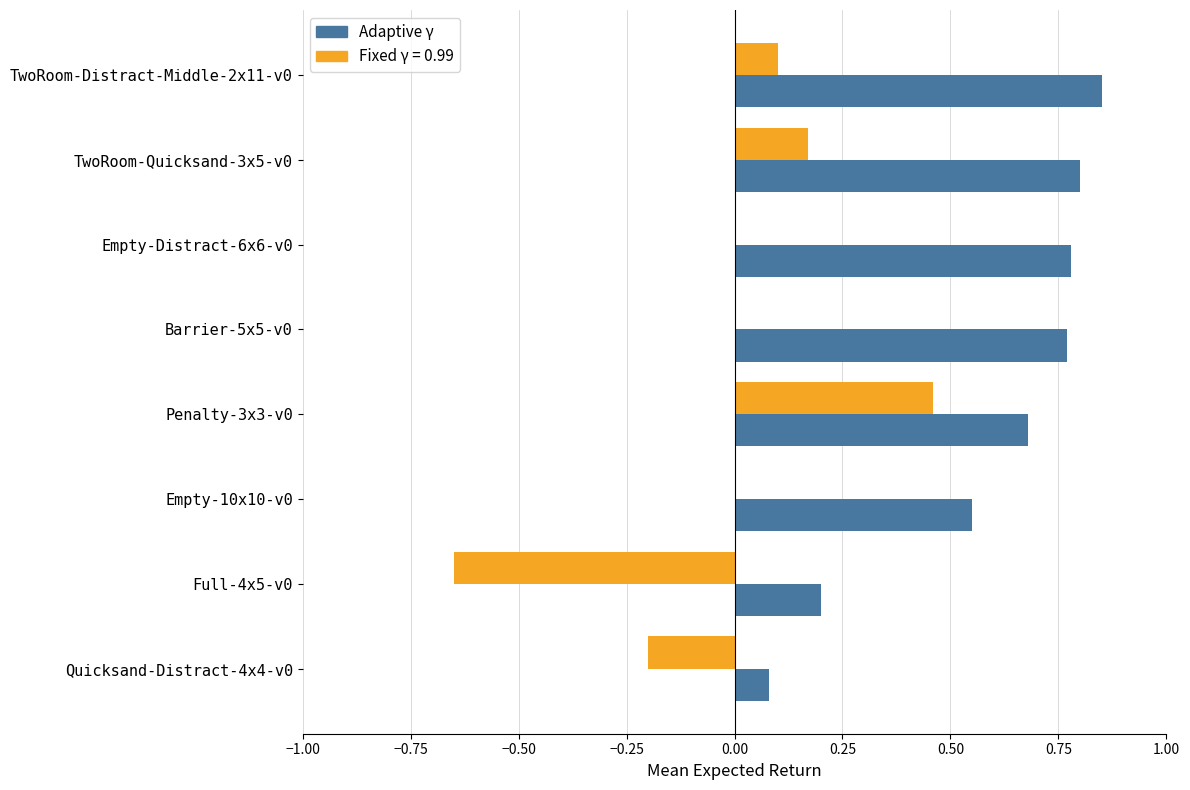

Is it true that Adaptive γ equals 0.2 at TwoRoom-Distract-Middle-2x11-v0?

False